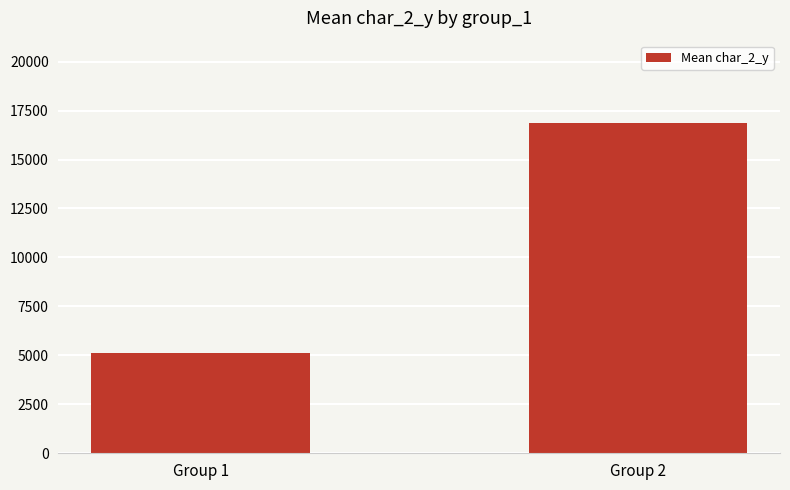

Where is the data nearest to the value 10978?

Group 1